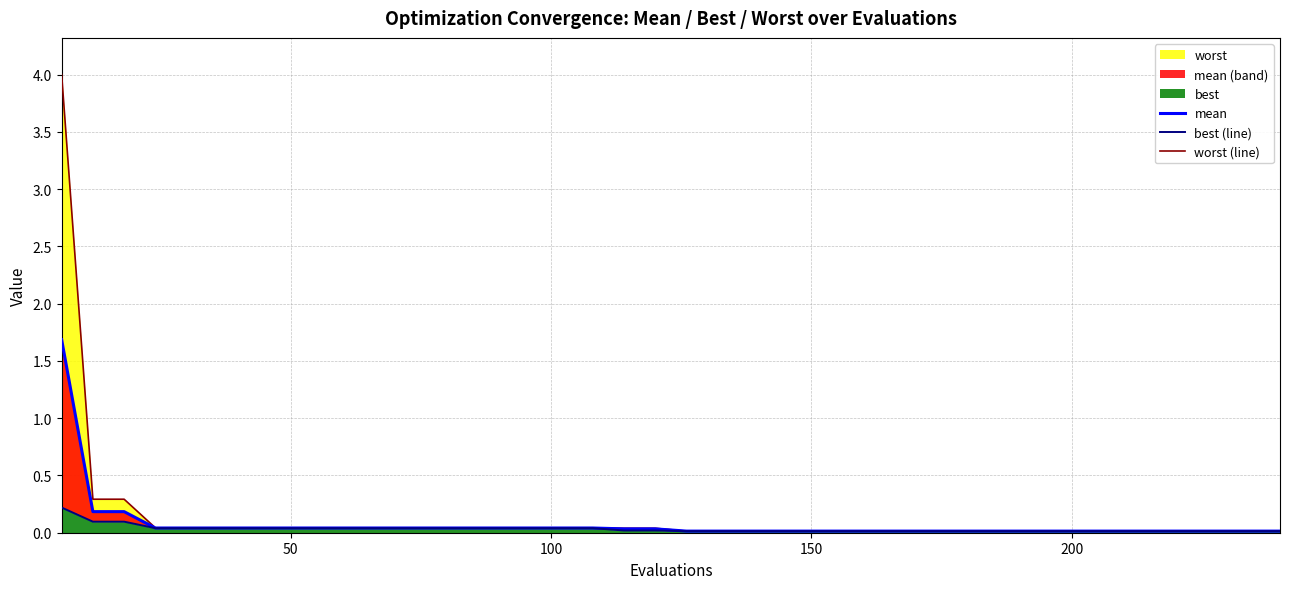

Reading left to right, list all the values displayed in this chart.

mean: 1.7	0.2	0.2	0.0	0.0	0.0	0.0	0.0	0.0	0.0	0.0	0.0	0.0	0.0	0.0	0.0	0.0	0.0	0.0	0.0	0.0	0.0	0.0	0.0	0.0	0.0	0.0	0.0	0.0	0.0	0.0	0.0	0.0	0.0	0.0	0.0	0.0	0.0	0.0	0.0
best (line): 0.2	0.1	0.1	0.0	0.0	0.0	0.0	0.0	0.0	0.0	0.0	0.0	0.0	0.0	0.0	0.0	0.0	0.0	0.0	0.0	0.0	0.0	0.0	0.0	0.0	0.0	0.0	0.0	0.0	0.0	0.0	0.0	0.0	0.0	0.0	0.0	0.0	0.0	0.0	0.0
worst (line): 4.0	0.3	0.3	0.0	0.0	0.0	0.0	0.0	0.0	0.0	0.0	0.0	0.0	0.0	0.0	0.0	0.0	0.0	0.0	0.0	0.0	0.0	0.0	0.0	0.0	0.0	0.0	0.0	0.0	0.0	0.0	0.0	0.0	0.0	0.0	0.0	0.0	0.0	0.0	0.0